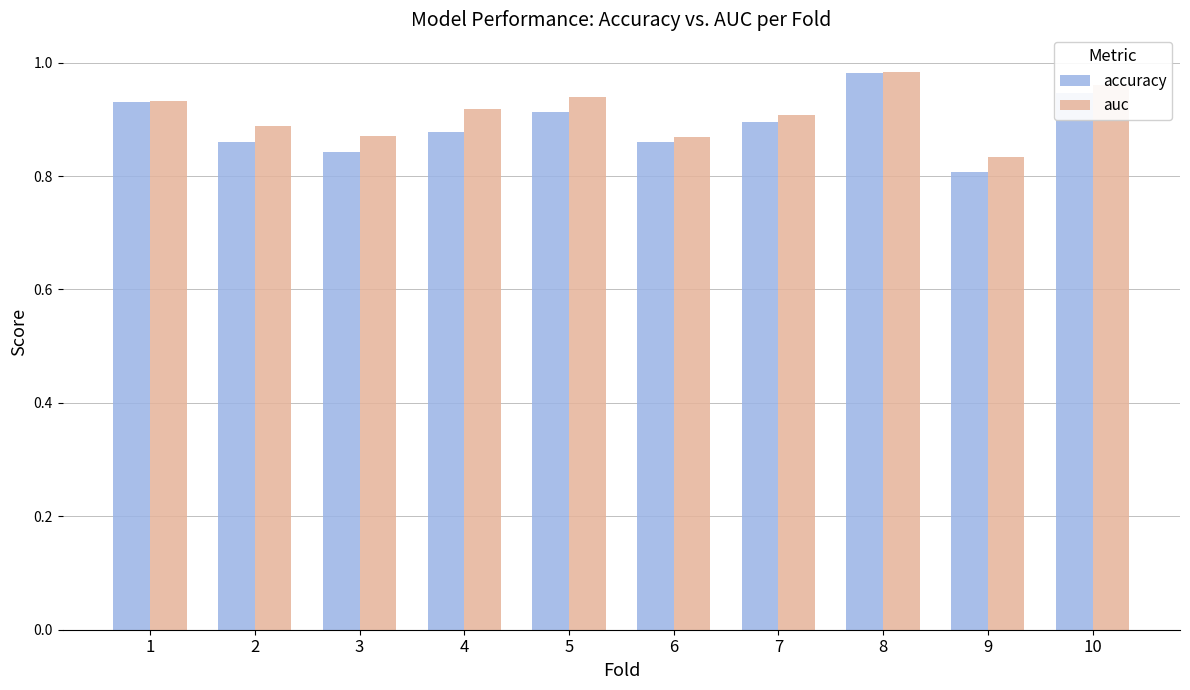

Is the value of accuracy at 5 greater than the value of auc at 5?

No